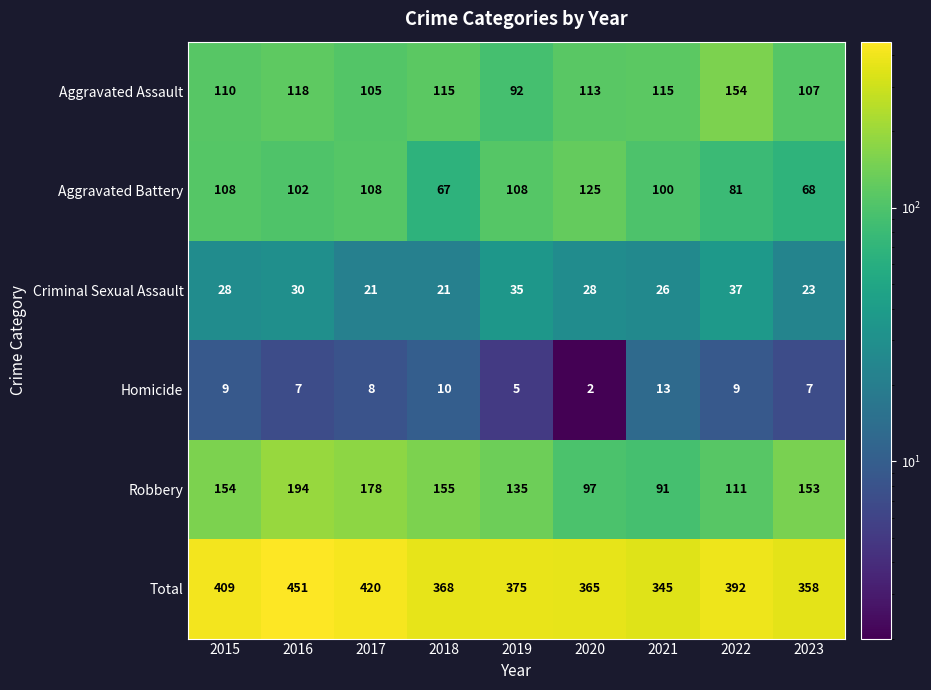

What is the difference between the Aggravated Battery values at 2020 and 2016?

23